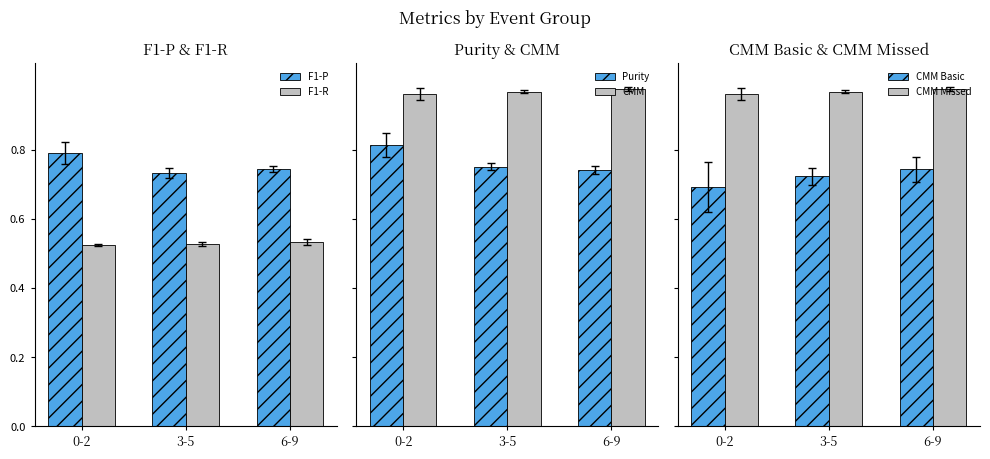

The F1-P series shows 0.7 at 3-5. True or false?

True